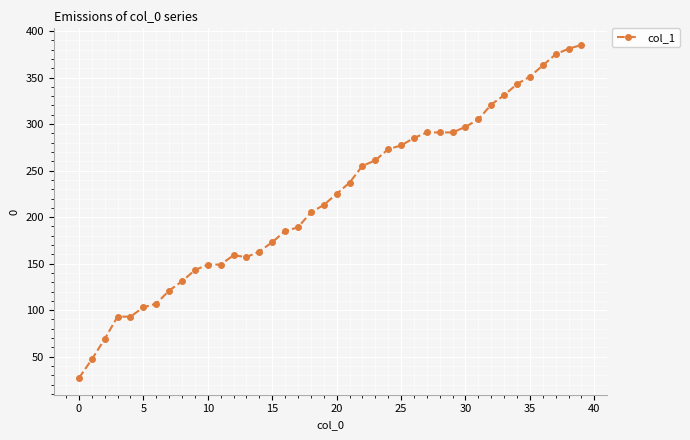

What is the value of the 9th point from the left?

131